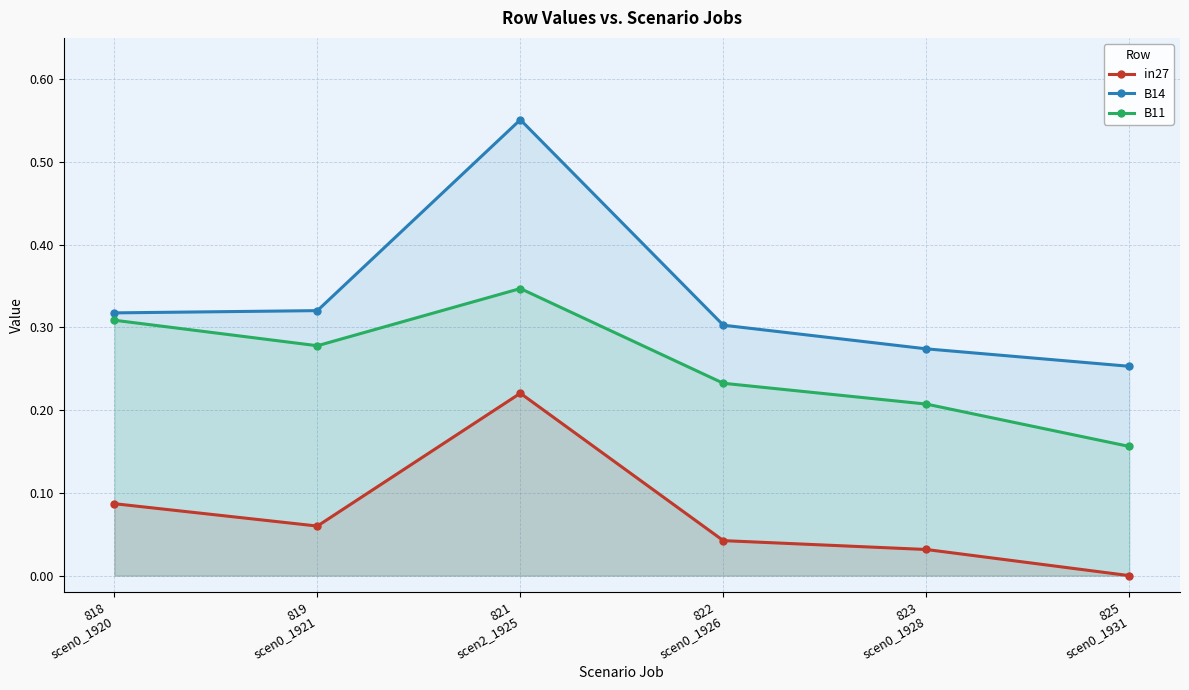

What is the difference between the maximum and second lowest values in the B14 series?

0.3